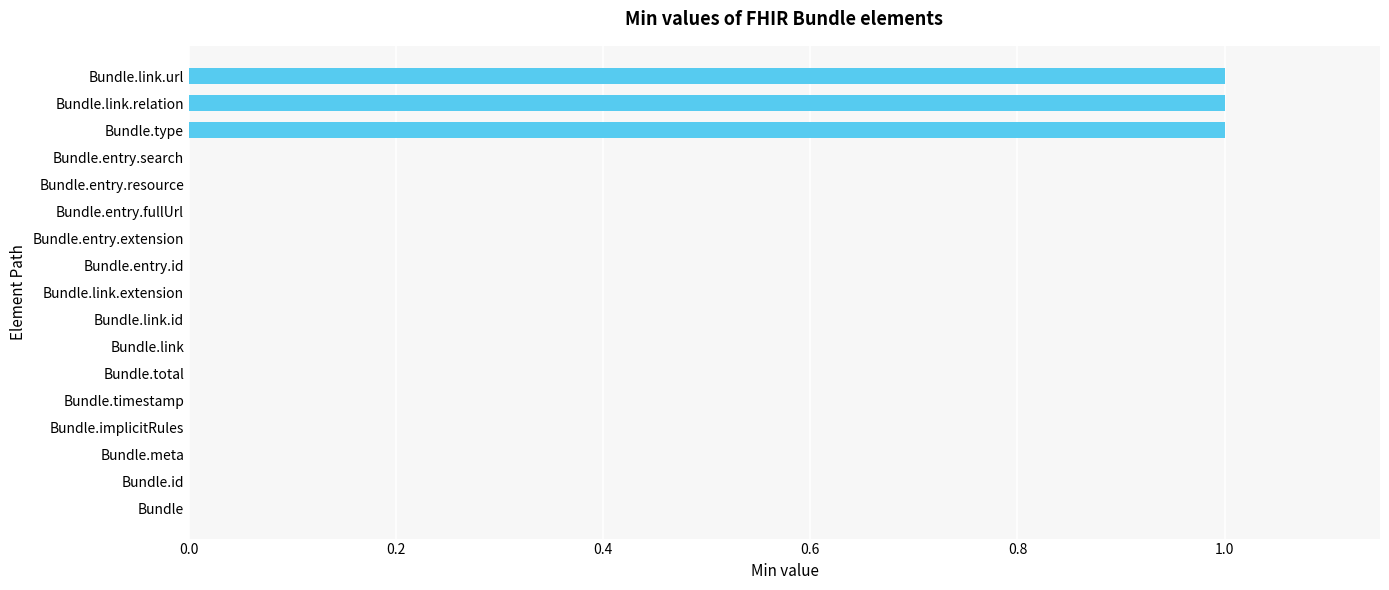

Are the bars horizontal?

Yes